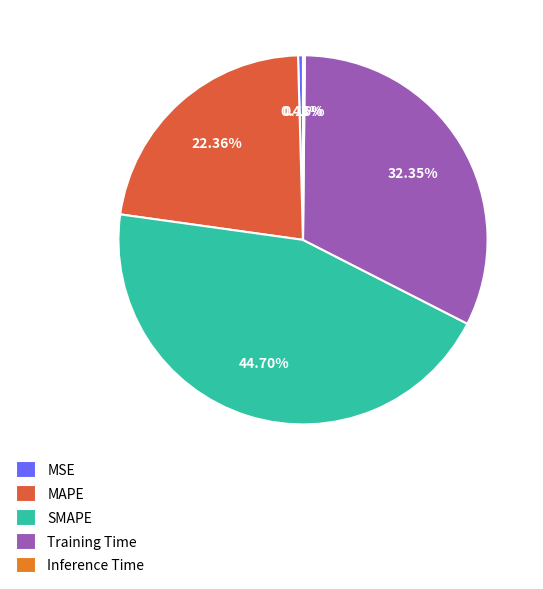

Which has a higher value, Training Time or MAPE?

Training Time